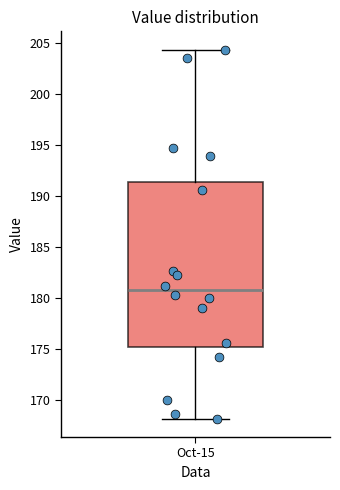

Read this box plot against the y-axis: the position of the median line, the range covered by the box, and the ends of both whiskers. The values are not printed on the chart, so give them approximately, as read against the axis.

median 181.0, box 175.0 to 191.5, whiskers 168.0 to 204.5